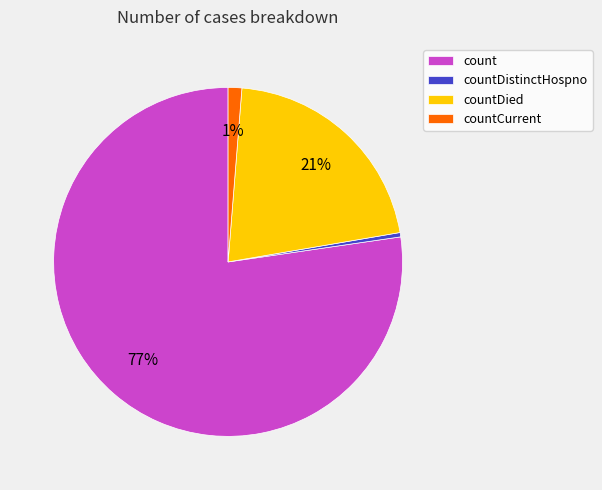

What is the largest slice in the pie chart?

count